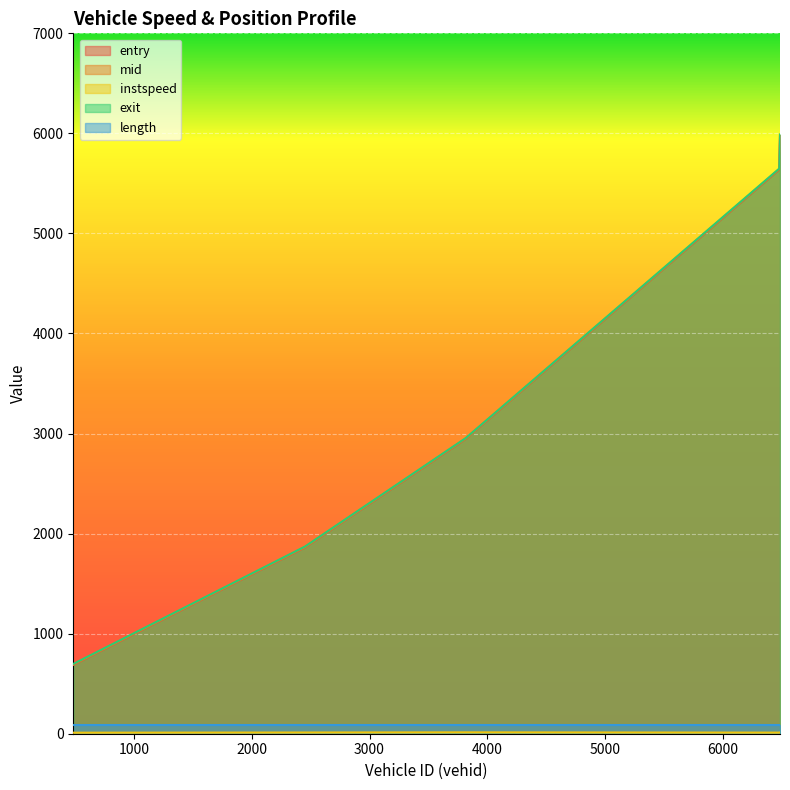

How many data points in entry are less than 2947?

2